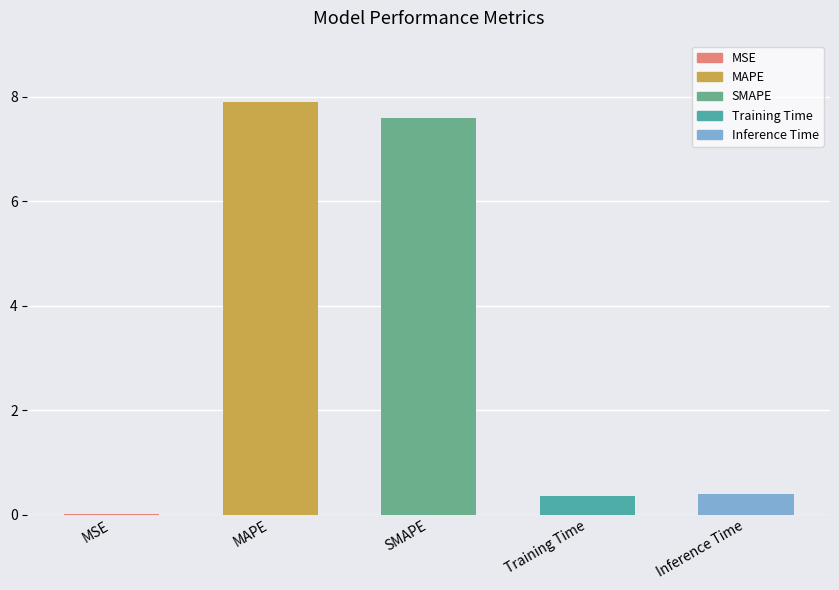

Is it true that the value at Training Time is 0.4?

True